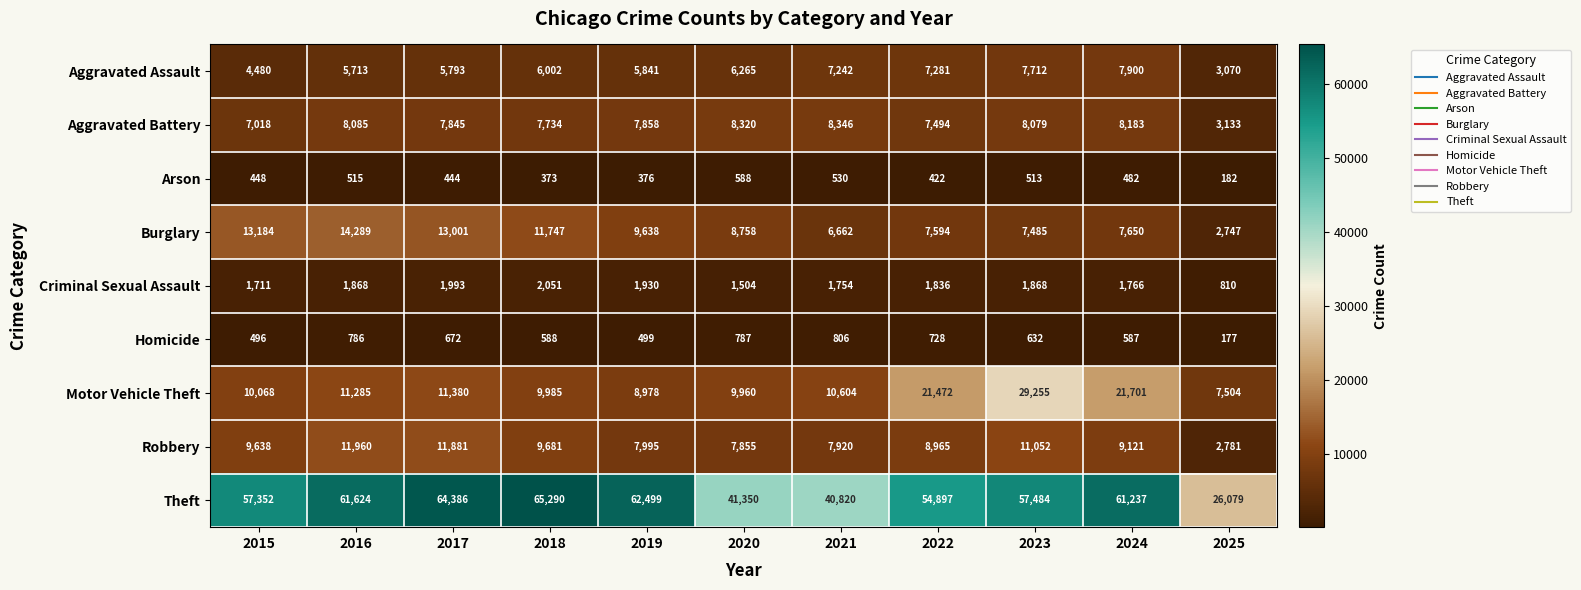

What is the approximate value of Homicide at 2018?

588